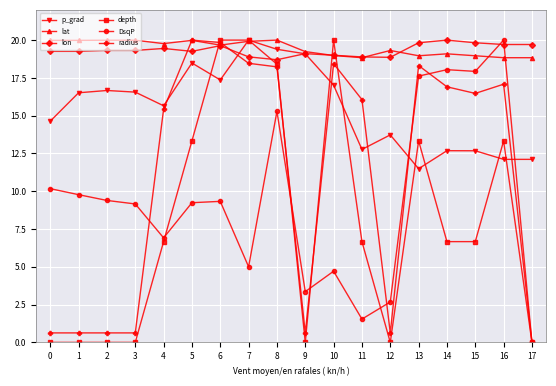

Is it true that depth equals 12.1 at 1?

False